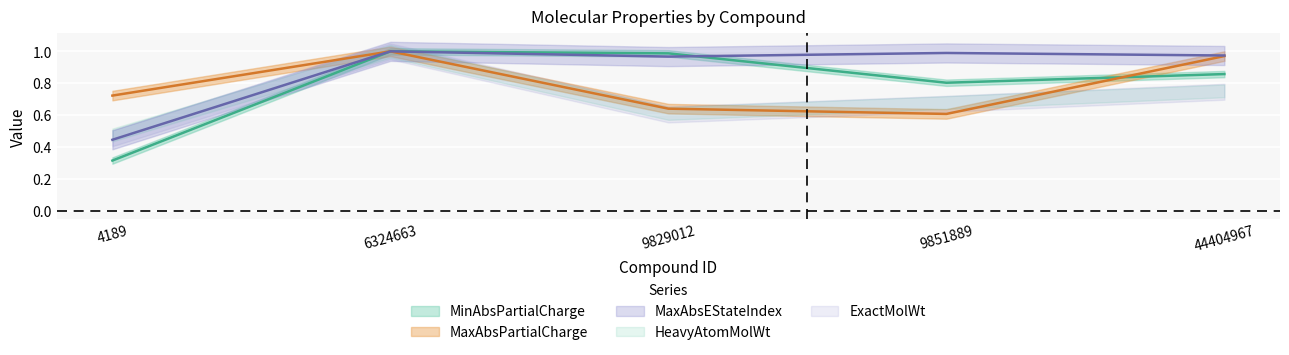

At which label does MinAbsPartialCharge reach its peak?

6324663